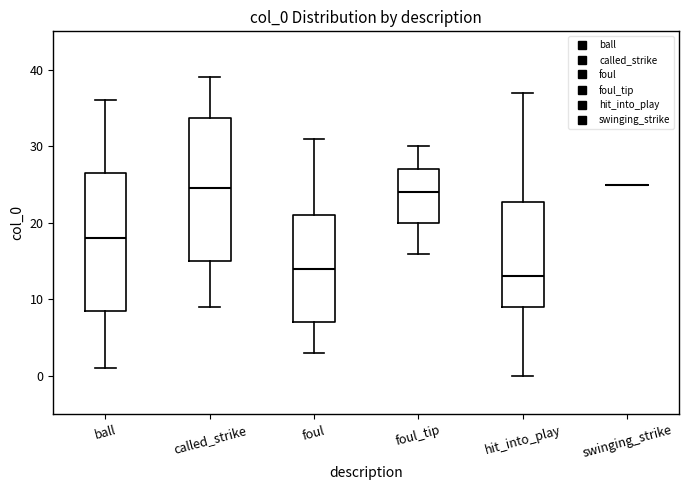

Where does the median line of the box for hit_into_play sit on the y-axis? The values are not printed on the chart, so give them approximately, as read against the axis.

13